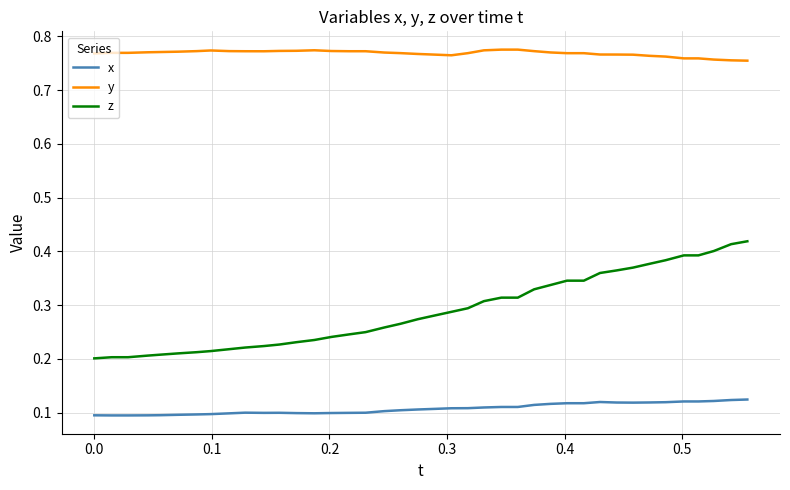

What are all the series names shown in the legend?

x, y, z